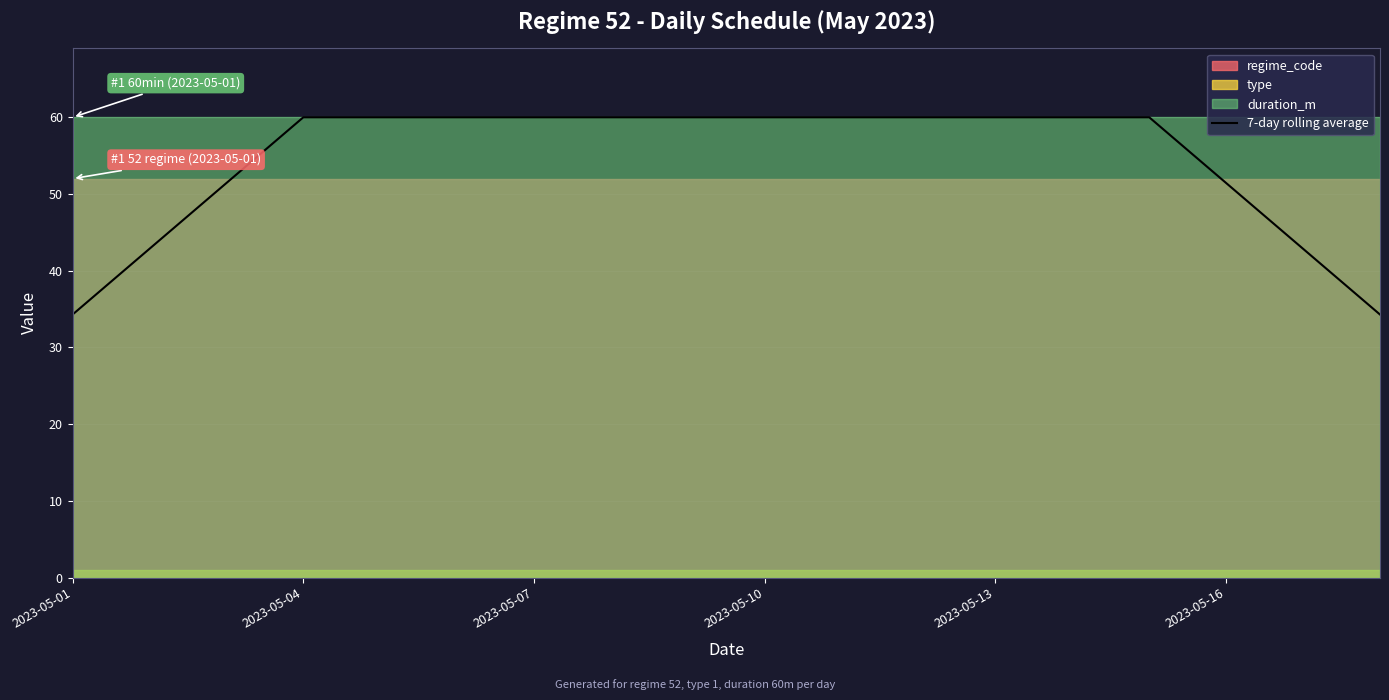

Where does the 7-day rolling average series first go above 59?

2023-05-04